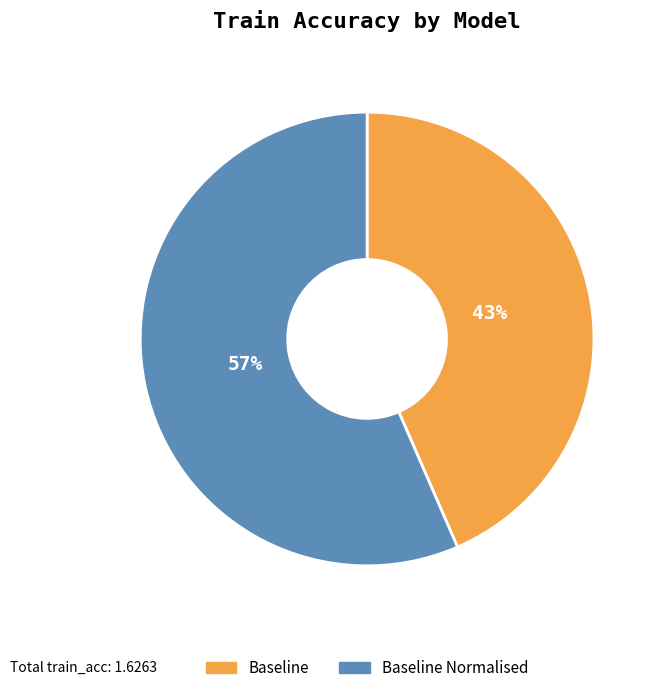

Is the sum of Baseline Normalised and Baseline greater than half?

Yes